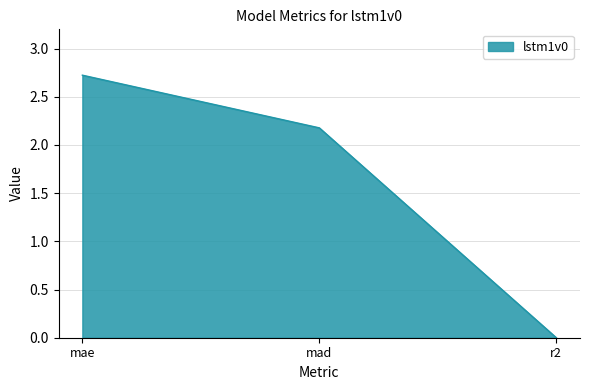

Between mad and r2, which is larger?

mad